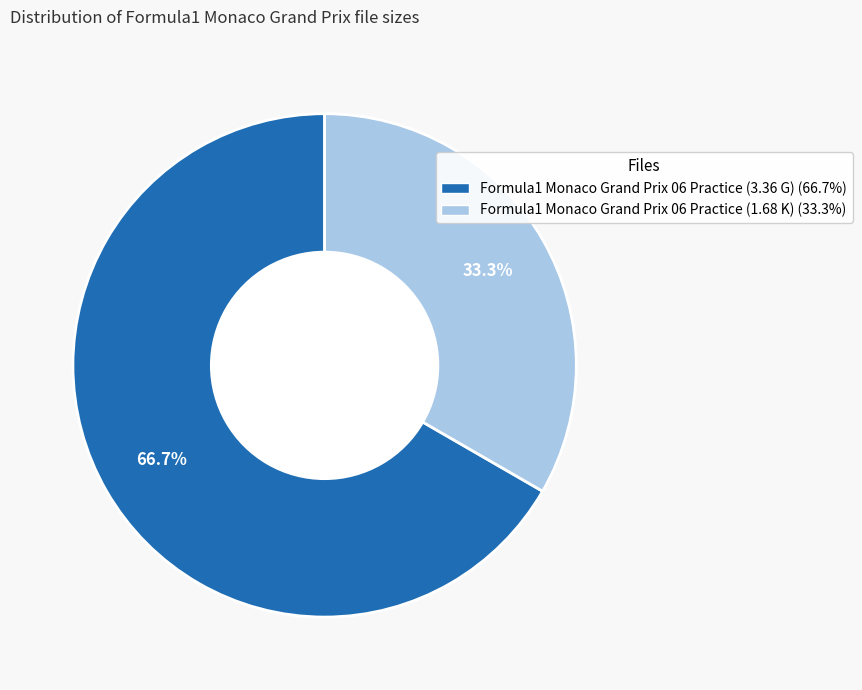

What is the largest slice in the pie chart?

Formula1 Monaco Grand Prix 06 Practice (3.36 G)